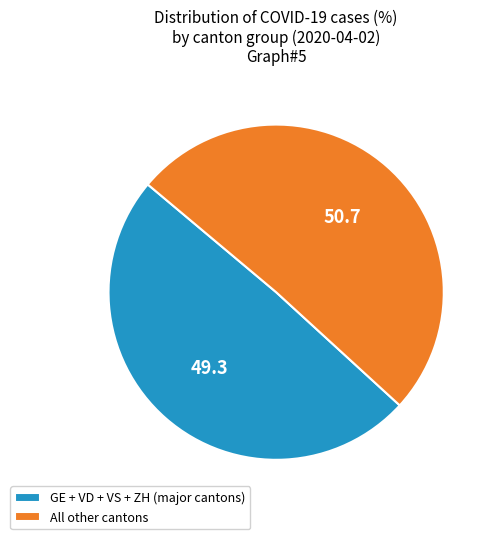

Rank the categories by value from lowest to highest.

GE + VD + VS + ZH (major cantons), All other cantons